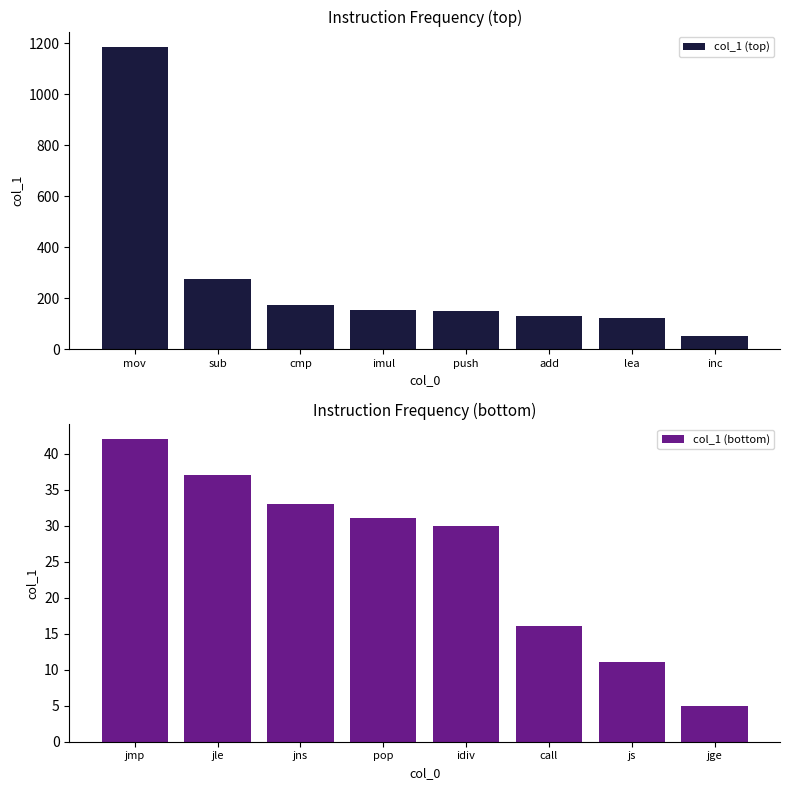

Rank the categories by col_1 (top) value from highest to lowest.

mov, sub, cmp, imul, push, add, lea, inc